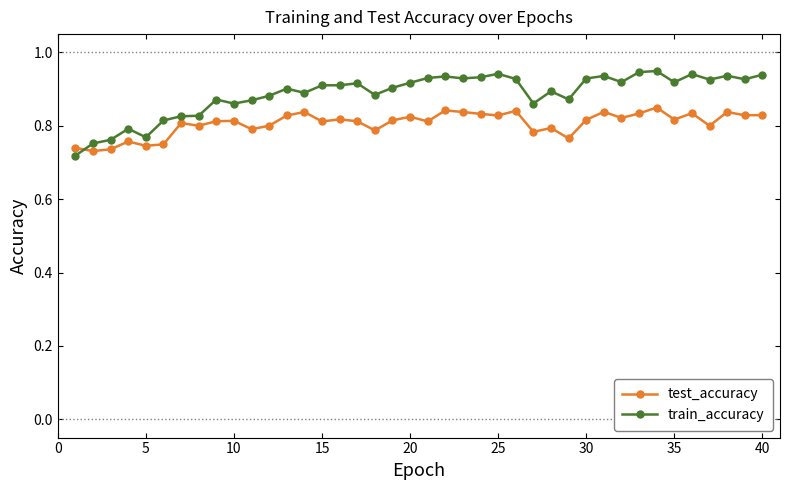

True or false: train_accuracy has more than 0 points higher than both neighbors.

True